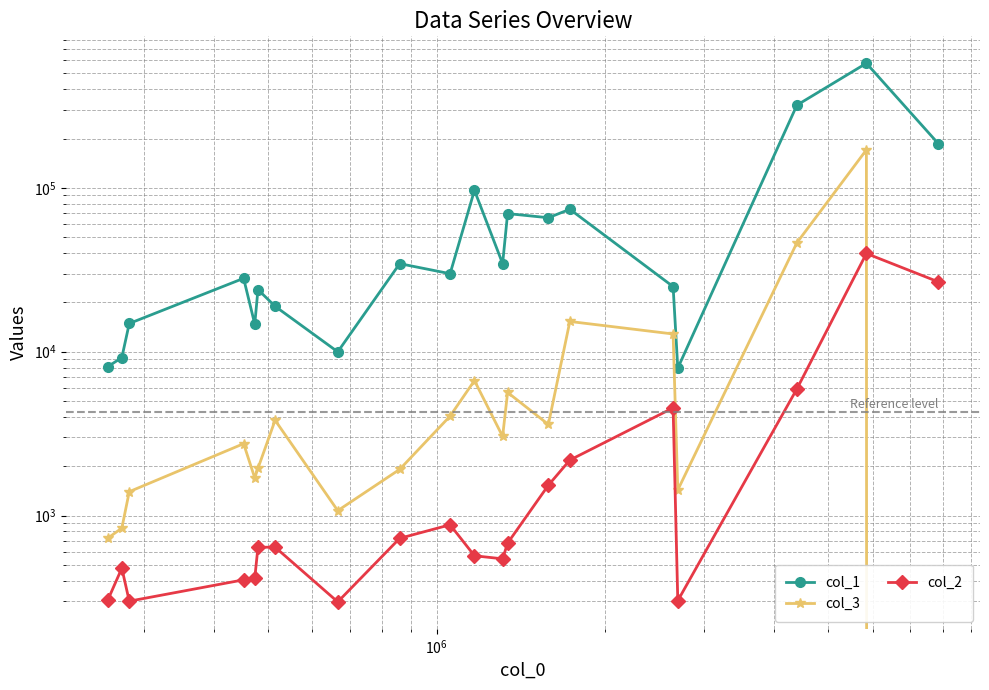

What is the sum of all col_2 values?

87811